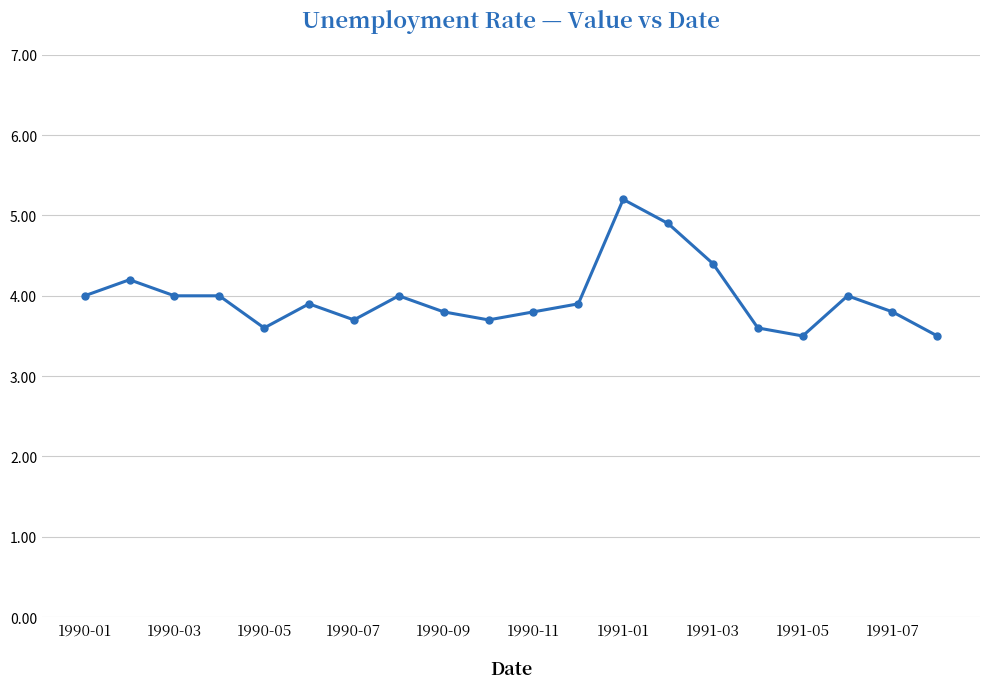

True or false: there are more than 0 points higher than both neighbors.

True